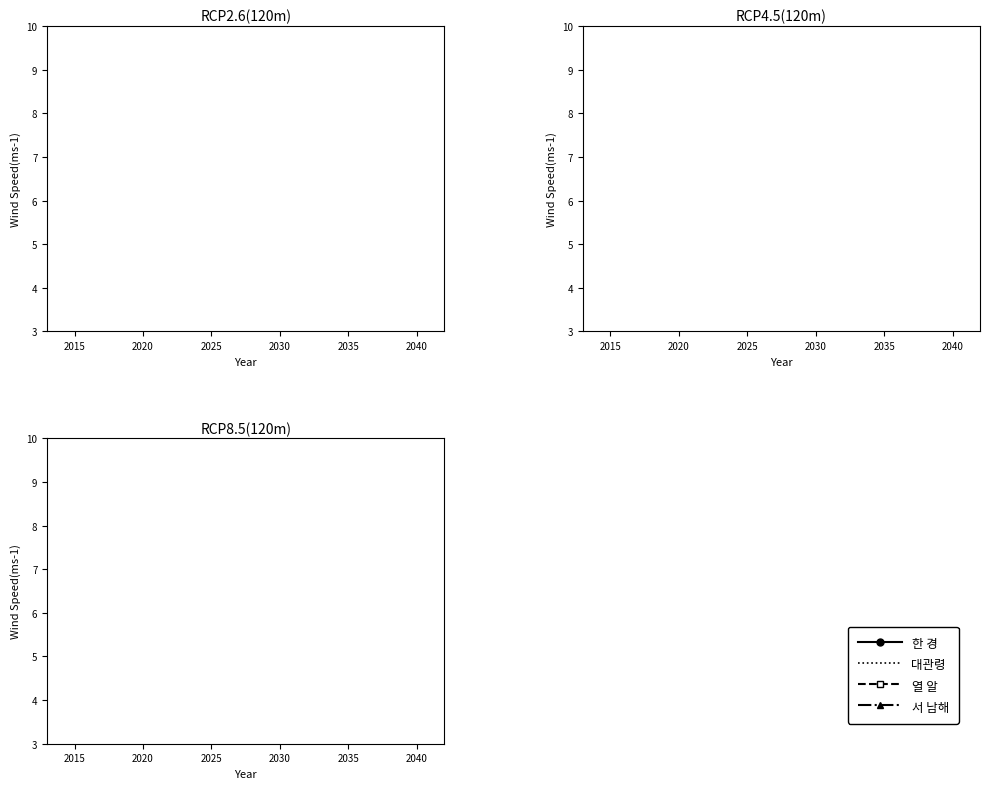

True or false: Least developed countries and Developing regions cross at least once.

False